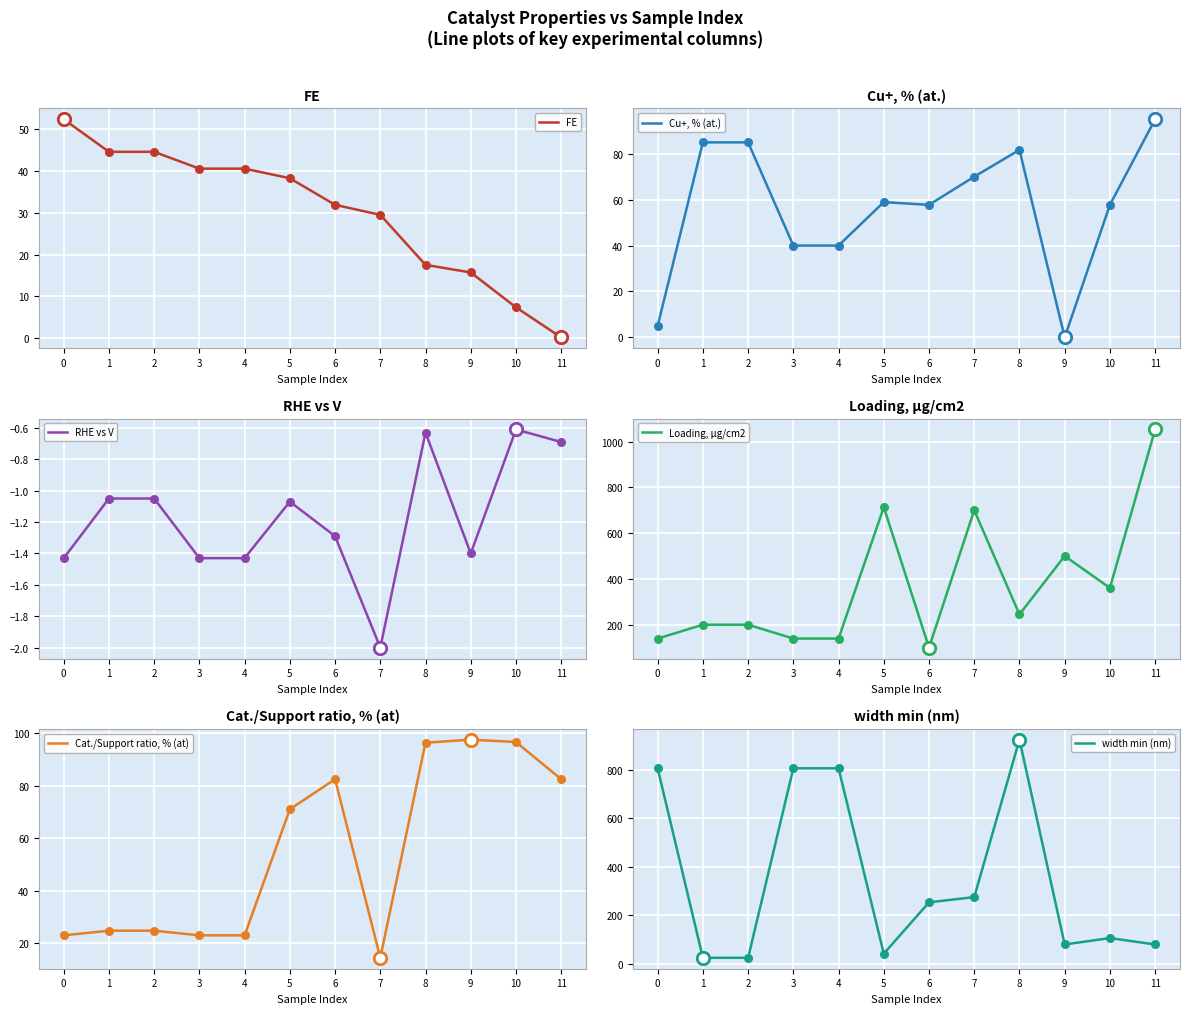

At how many categories does at least one series exceed 975?

1